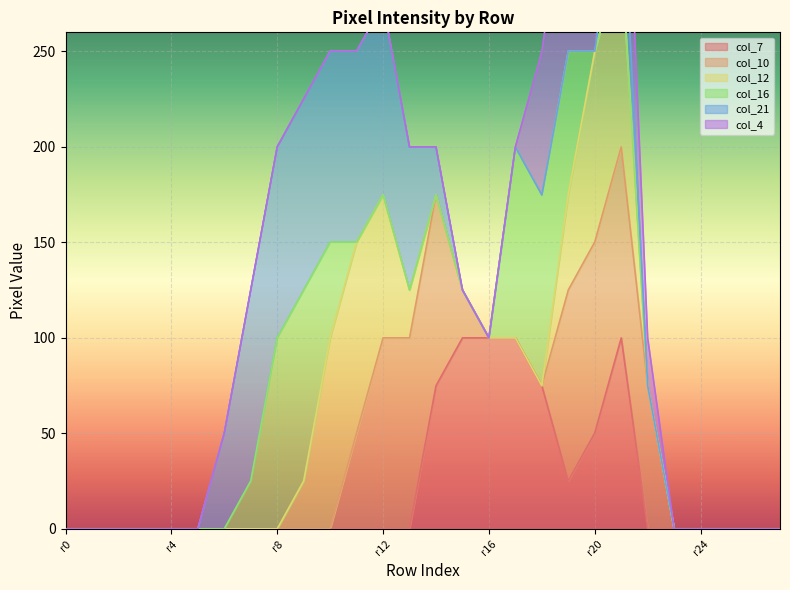

Count the number of categories in the chart.

28